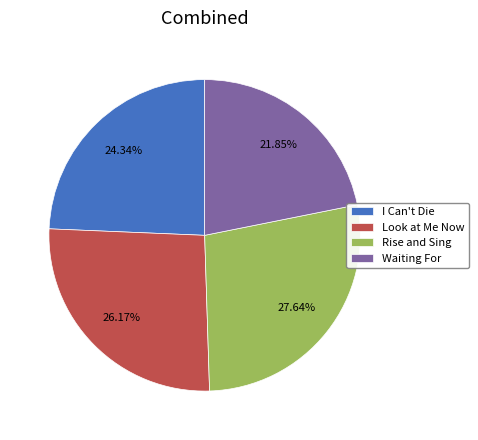

To the nearest percent, what is the average slice percentage?

25%